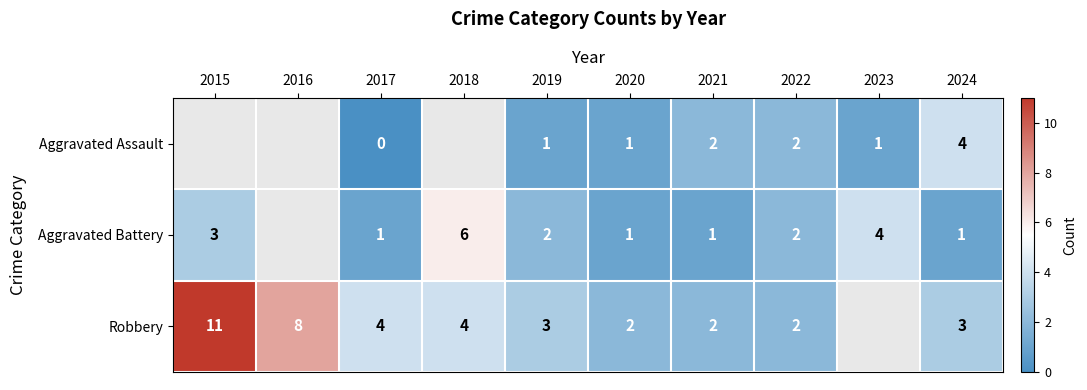

The Robbery series shows 6 at 2015. True or false?

False